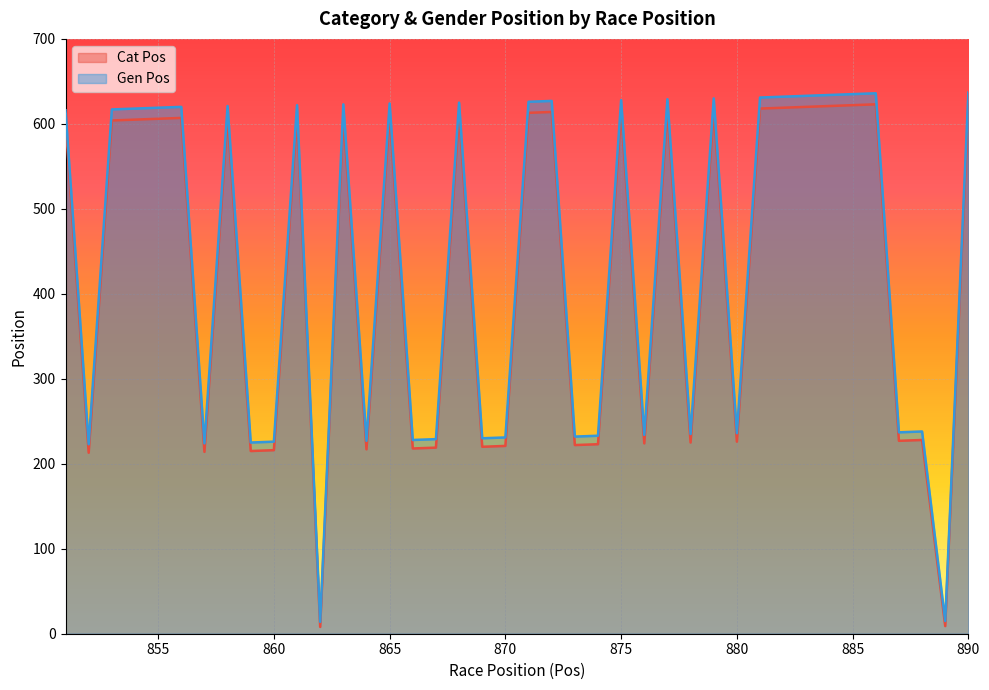

What is the total value across all series at 878?

460